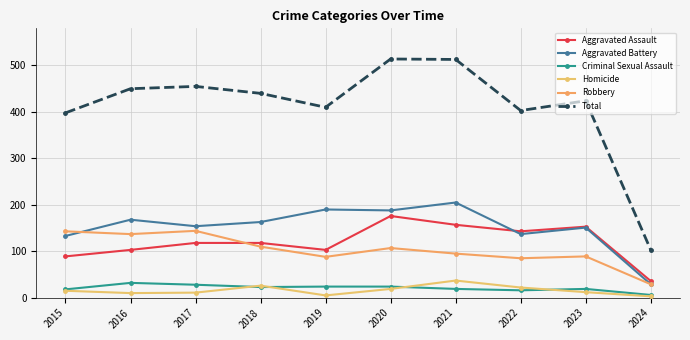

Which series has the largest total across all categories?

Total